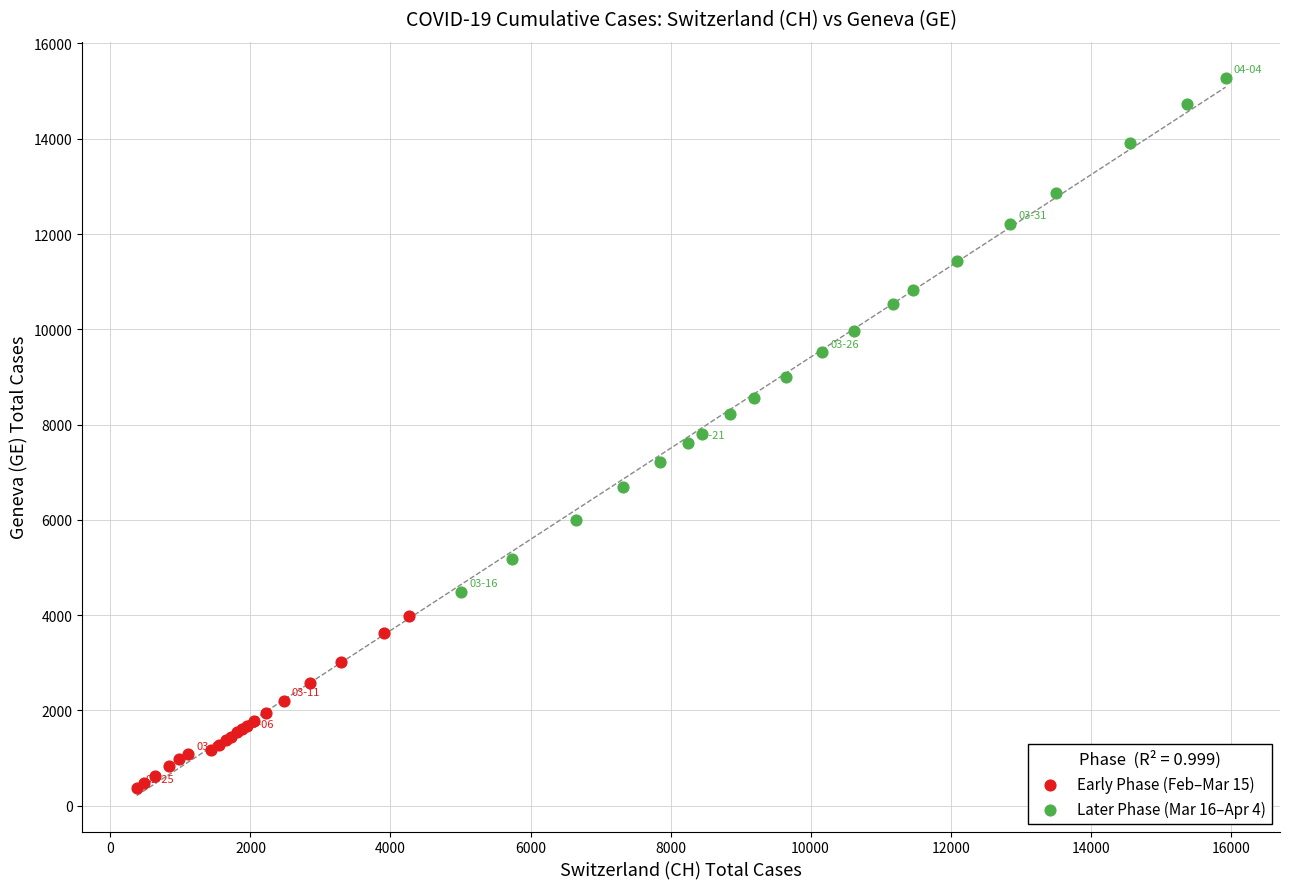

Which series contains the highest Y value?

Later Phase (Mar 16–Apr 4)